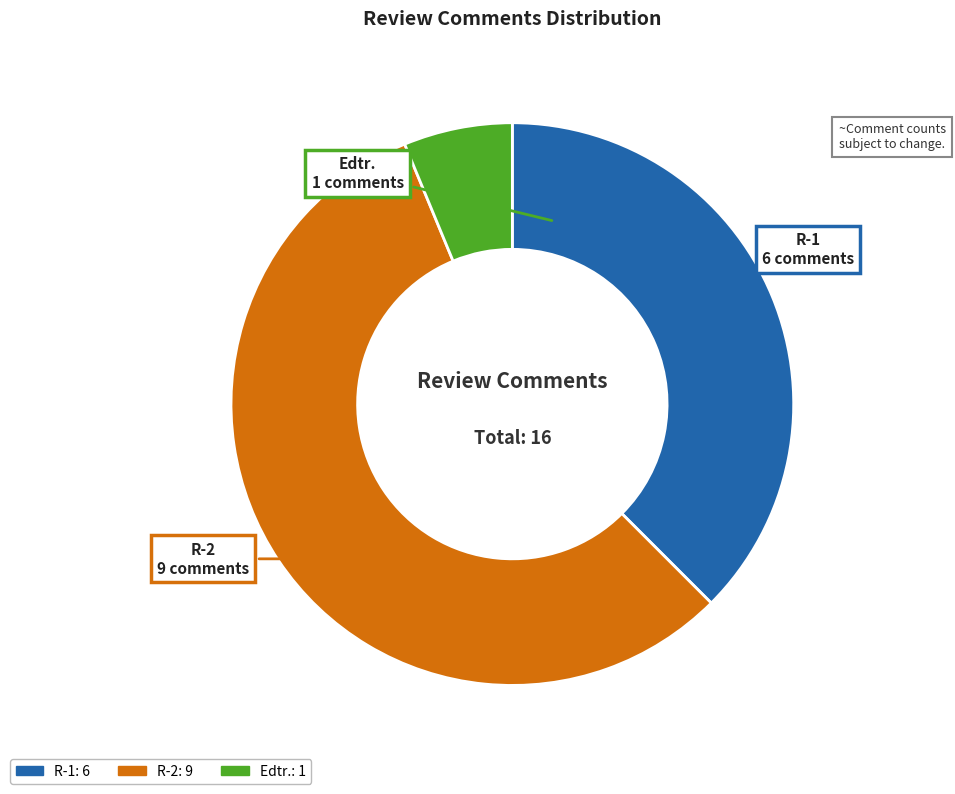

How many slices are in this pie chart?

3